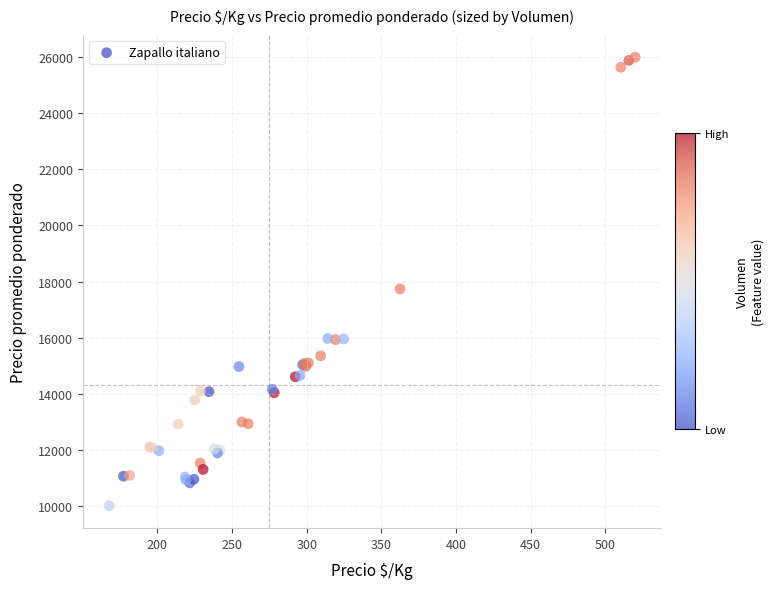

What Y value in the scatter plot is closest to 18002?

17738.0